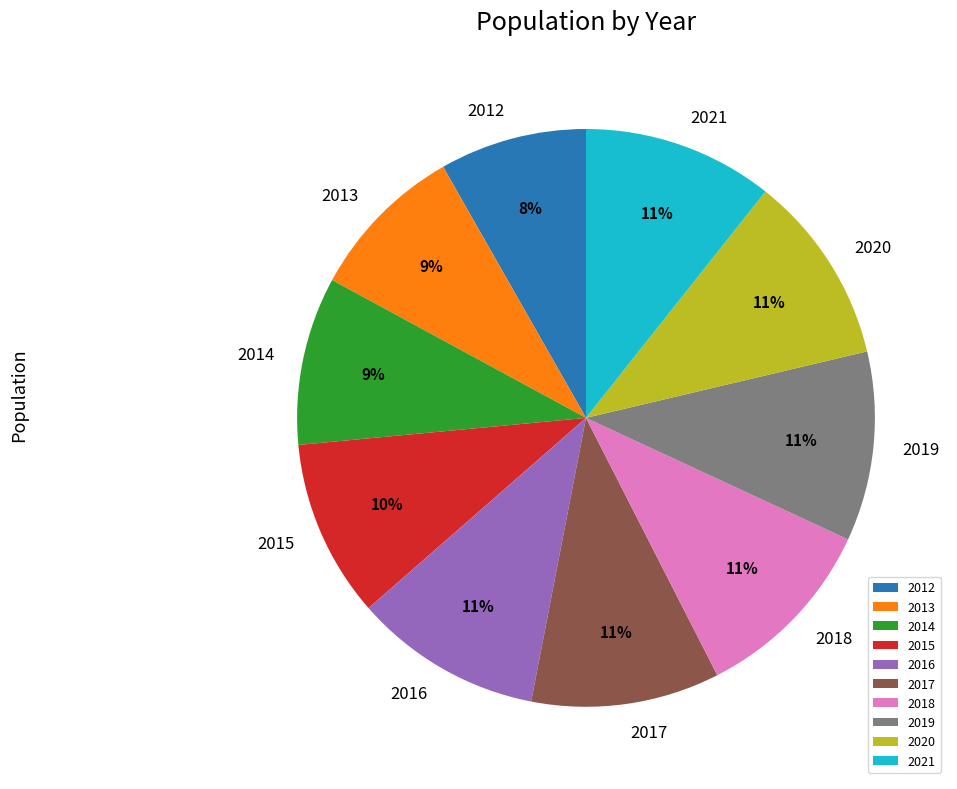

Do 2021 and 2015 together represent more than half of the pie?

No